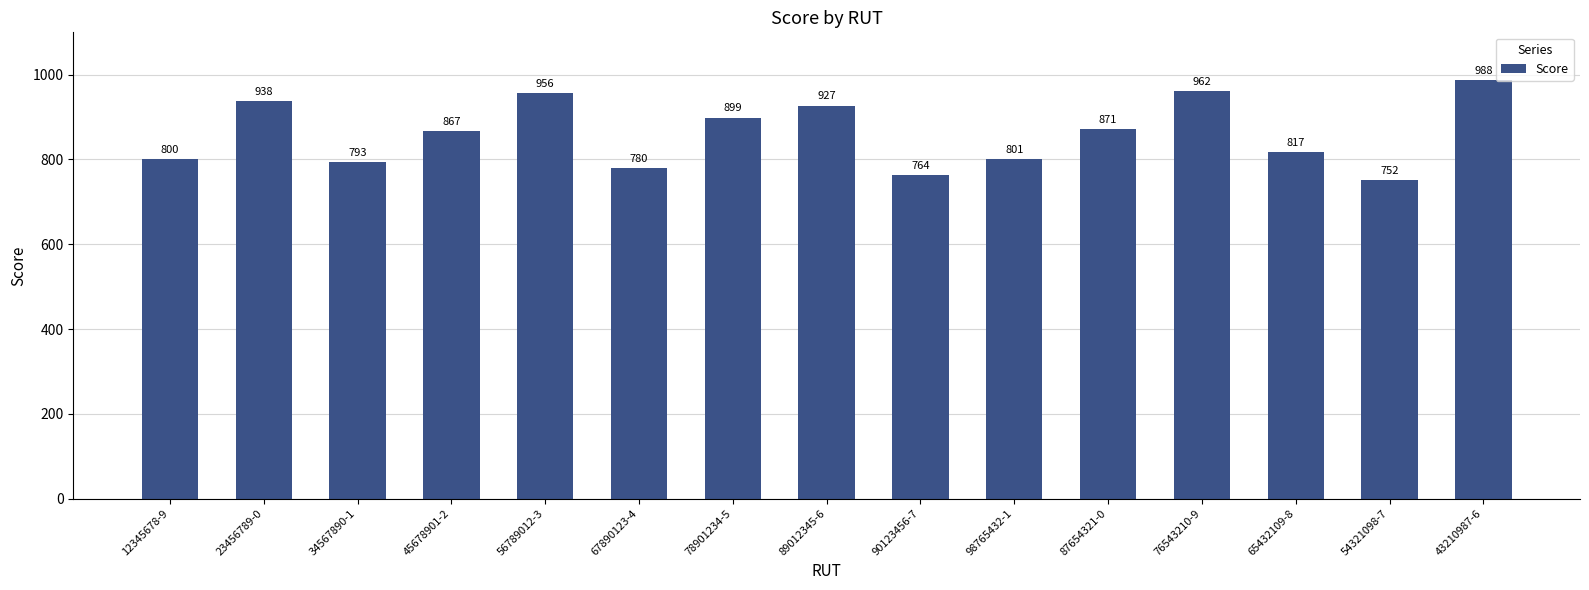

The value at 12345678-9 is 800. True or false?

True